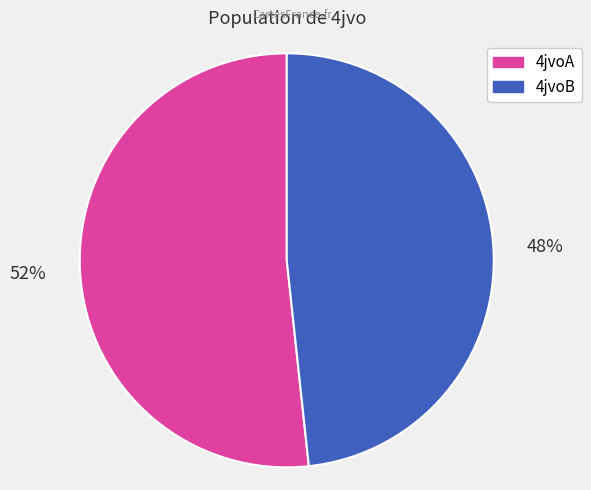

How many slices are in this pie chart?

2